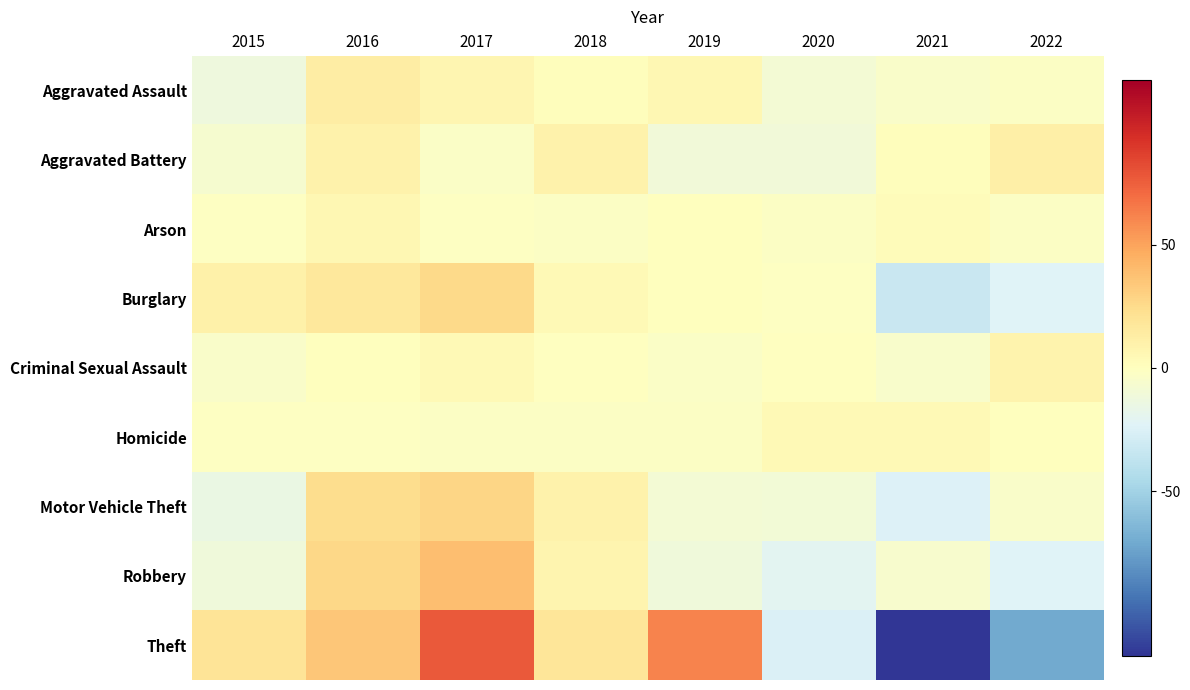

Count the number of categories in the chart.

8